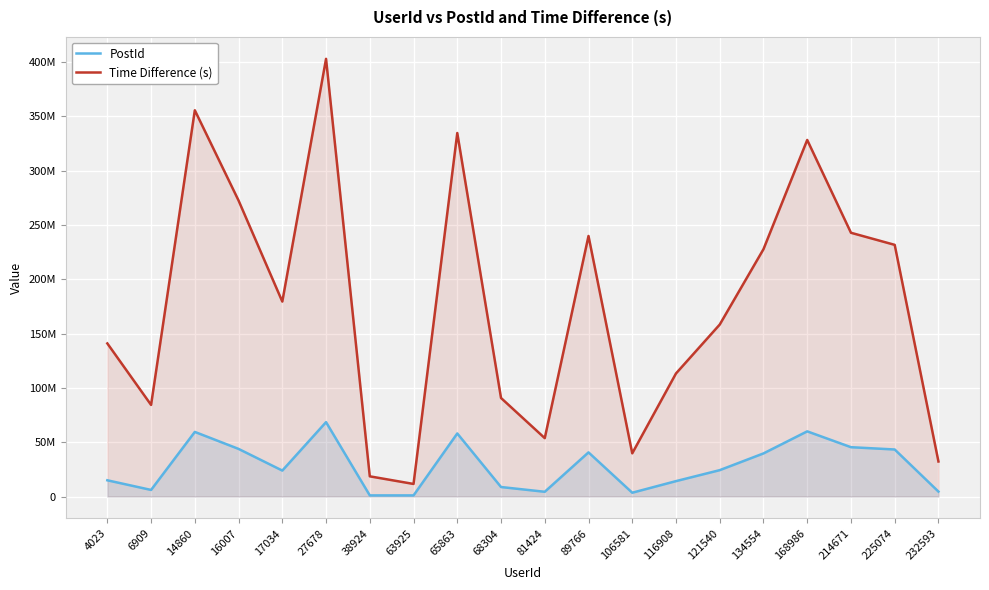

Which series has the largest range (max minus min)?

Time Difference (s)